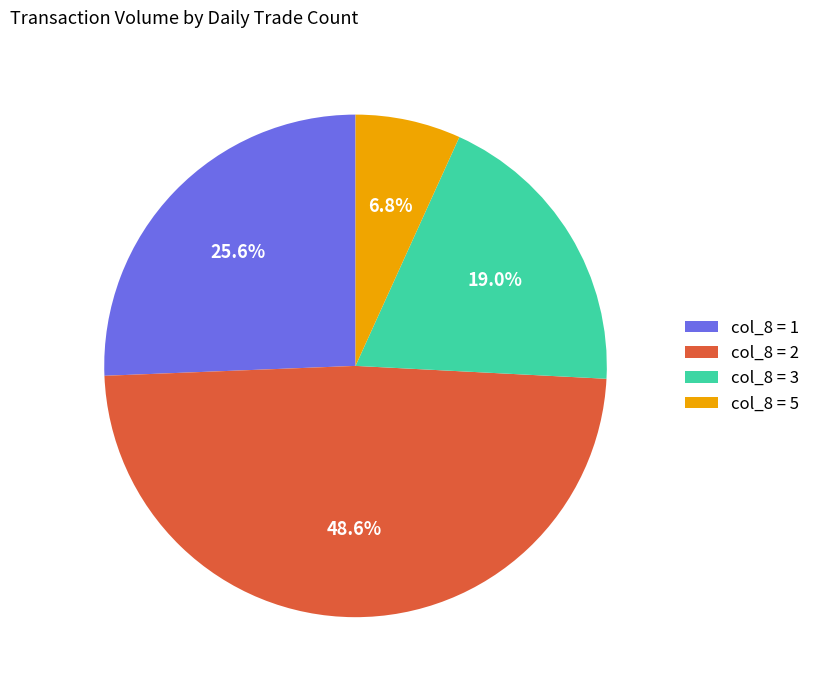

Approximately how many times larger is the value at col_8 = 2 compared to col_8 = 3?

2.6